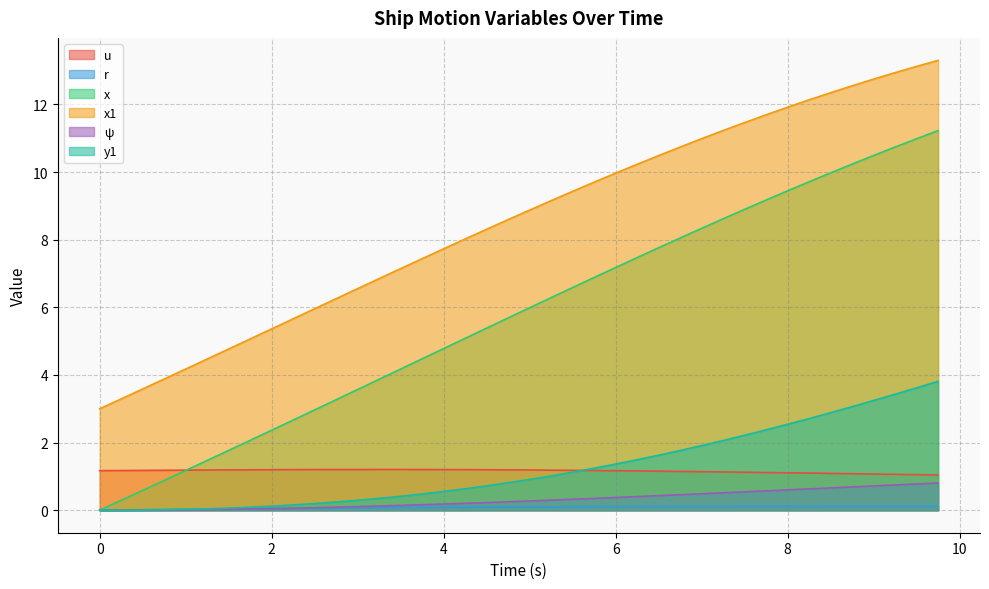

What is the sum of all x1 values?

341.2